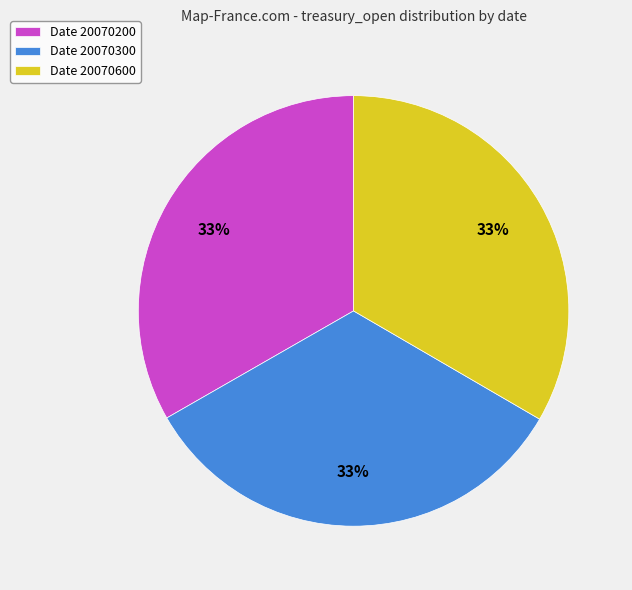

What percentage is the Date 20070200 slice, to the nearest percent?

33%